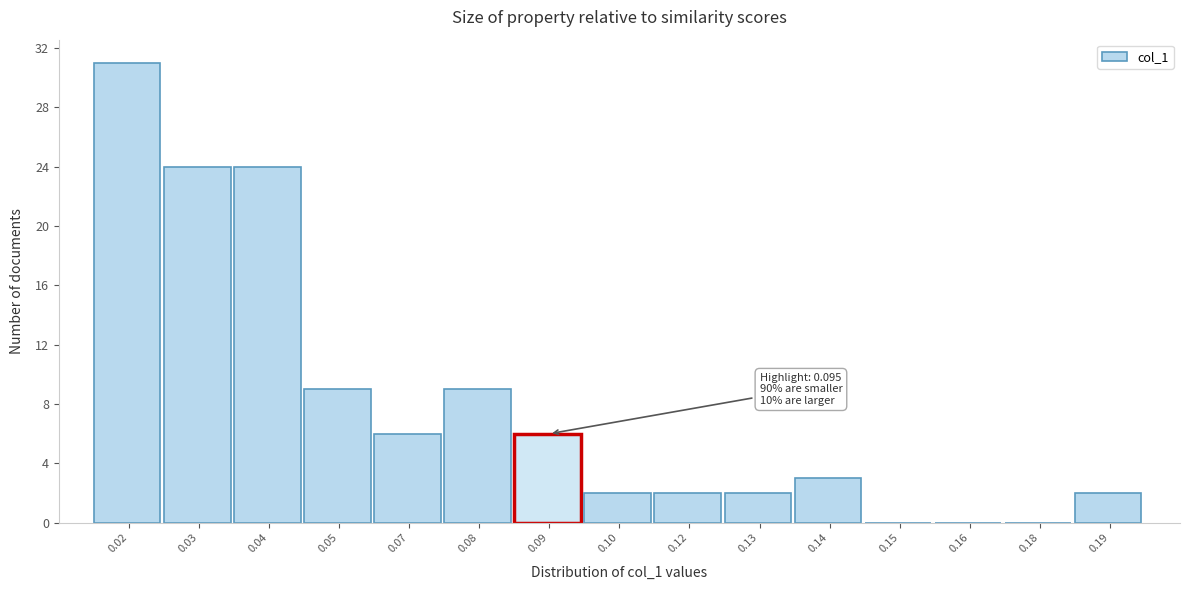

Reading right to left, transcribe all the data shown in this chart.

0.19=2	0.18=0	0.16=0	0.15=0	0.14=3	0.13=2	0.12=2	0.10=2	0.09=6	0.08=9	0.07=6	0.05=9	0.04=24	0.03=24	0.02=31